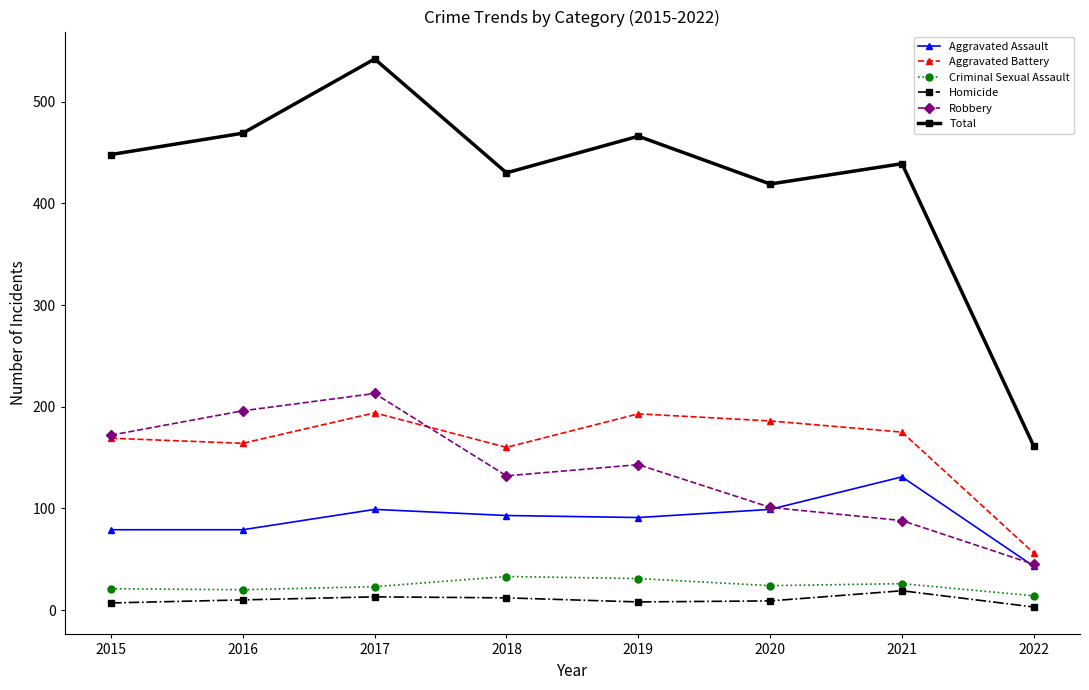

At which label does Criminal Sexual Assault first exceed 24?

2018